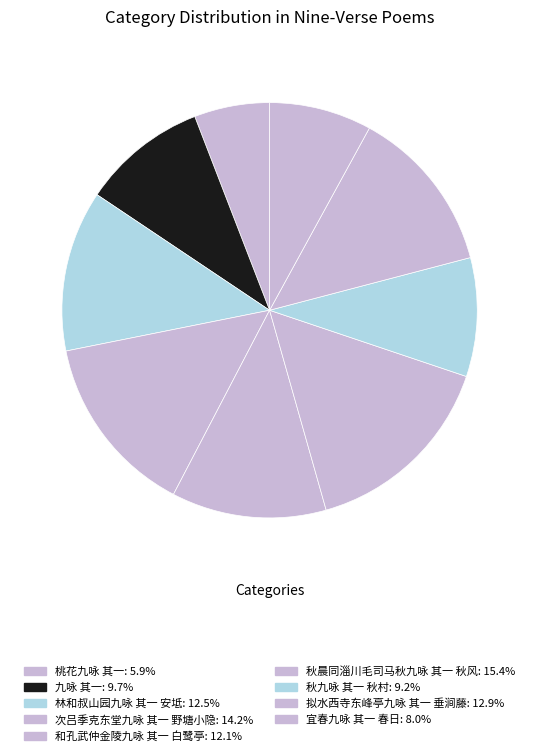

Does 九咏 其一 account for over 50% of the chart?

No